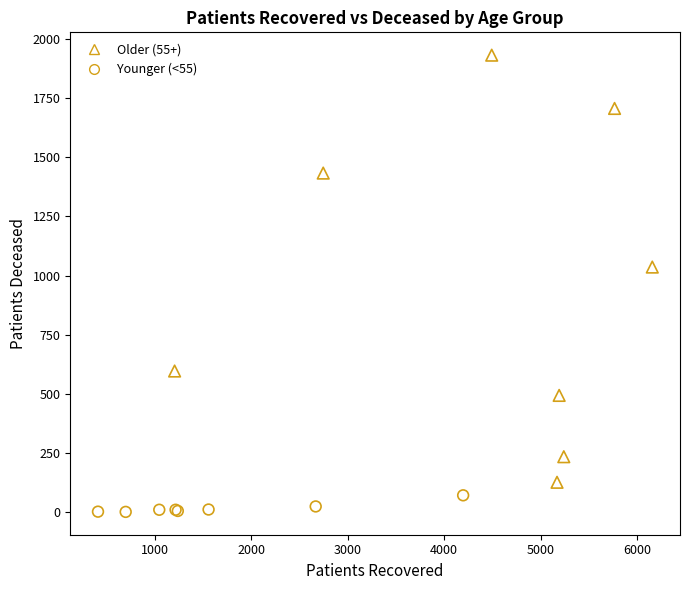

Which series has the largest Y range (max minus min)?

Older (55+)